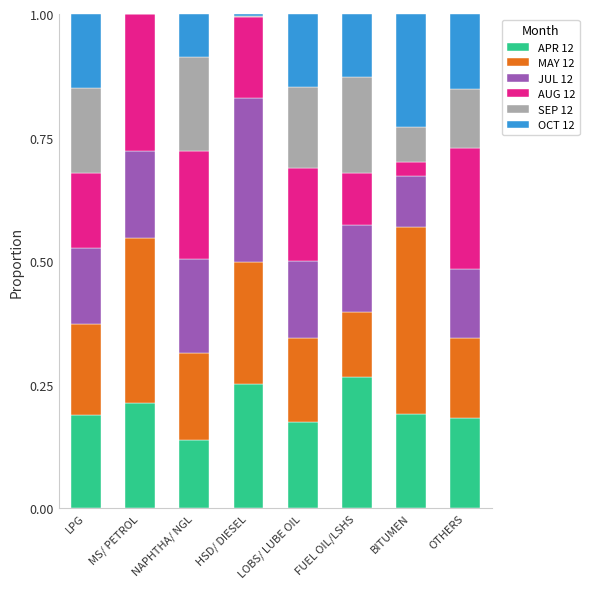

What is the total value across all series at MS/ PETROL?

1.0